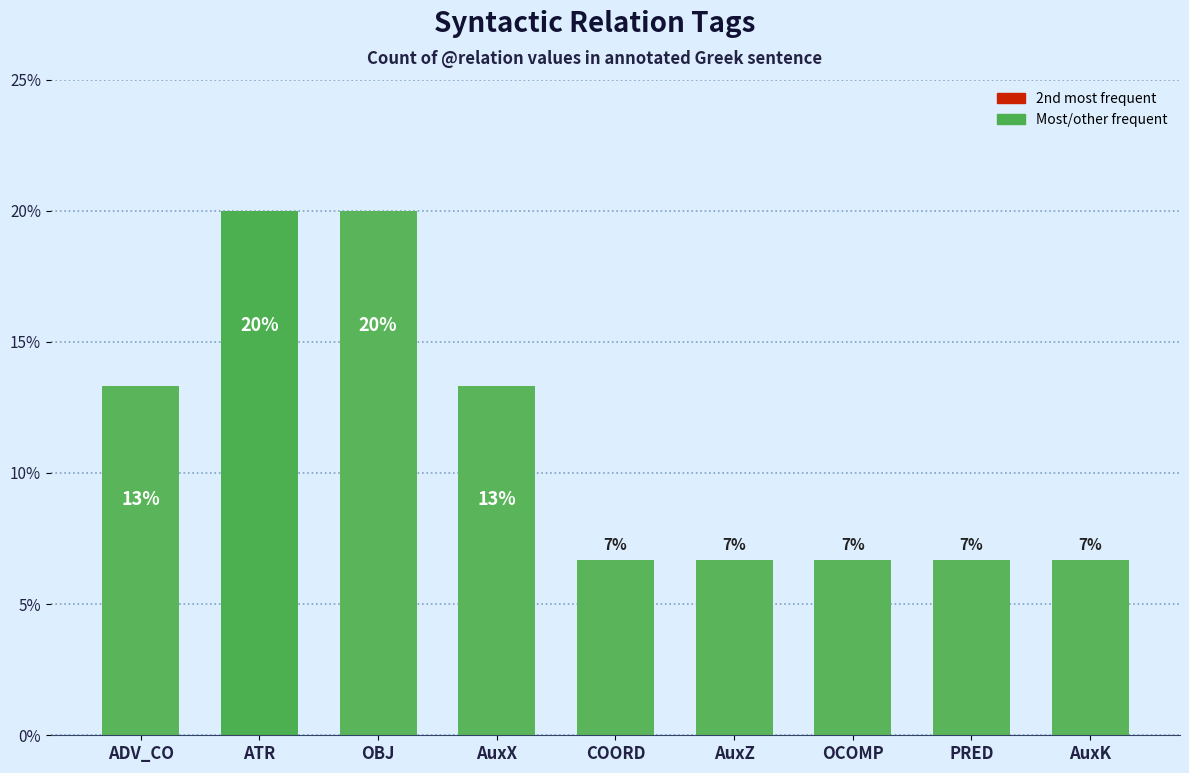

Does the chart contain stacked bars?

No